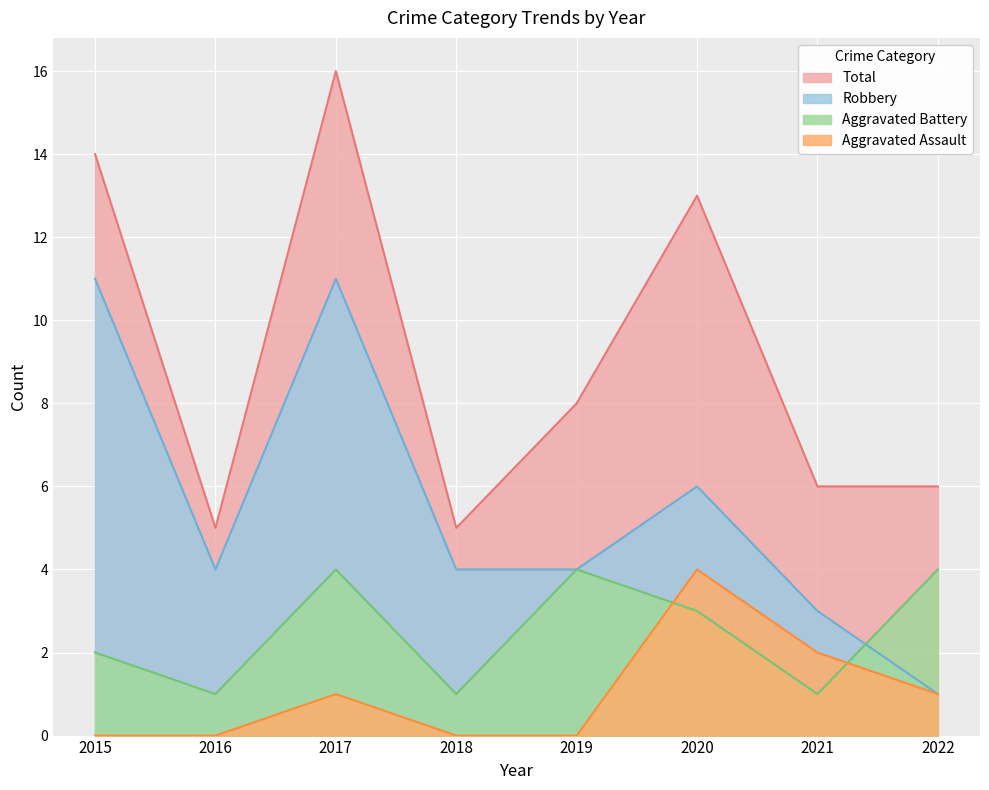

In Robbery, how many points are lower than both neighbors (excluding endpoints)?

1